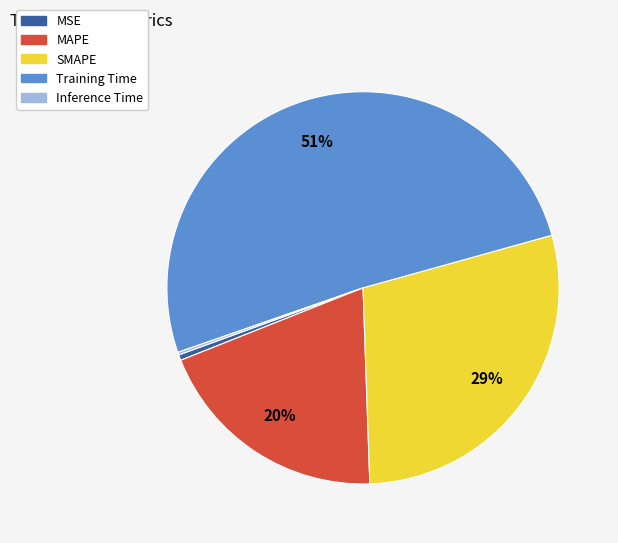

To the nearest percent, what is the combined percentage of SMAPE and MSE?

29%